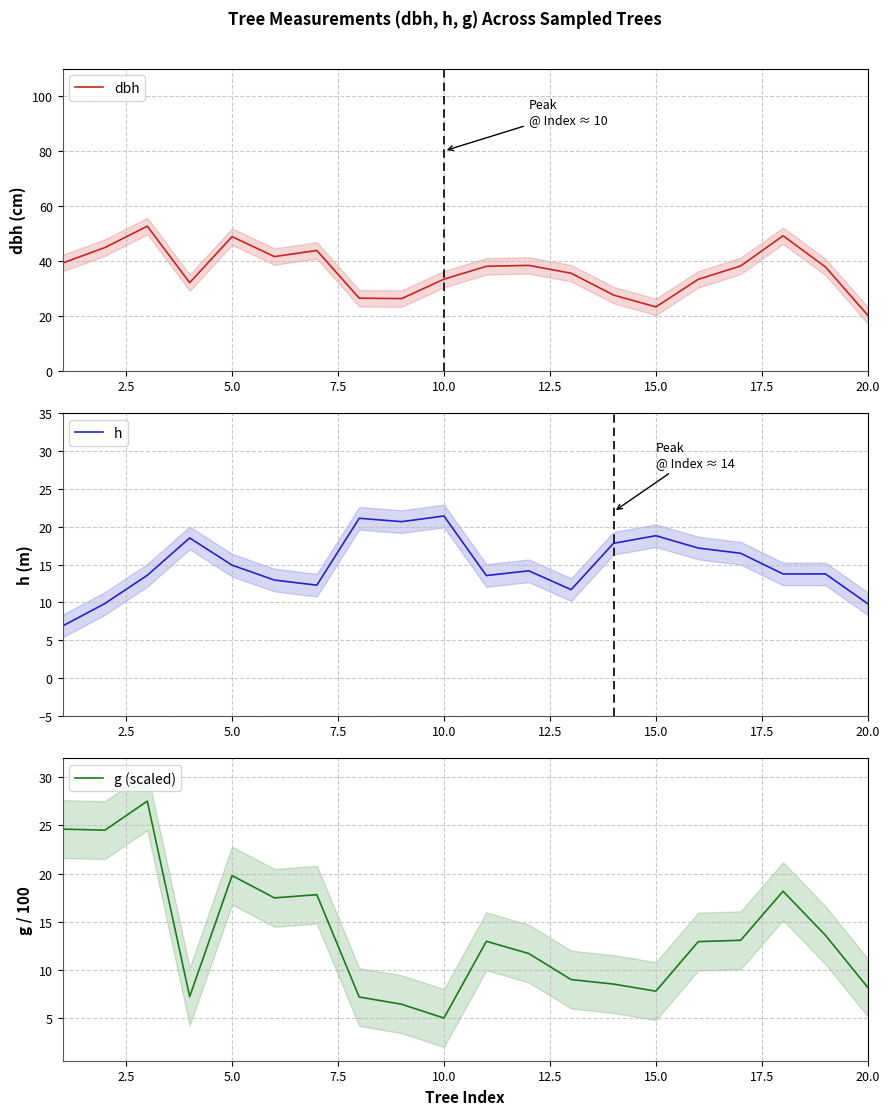

Which series ends up on top after the final intersection of g (scaled) and h?

h